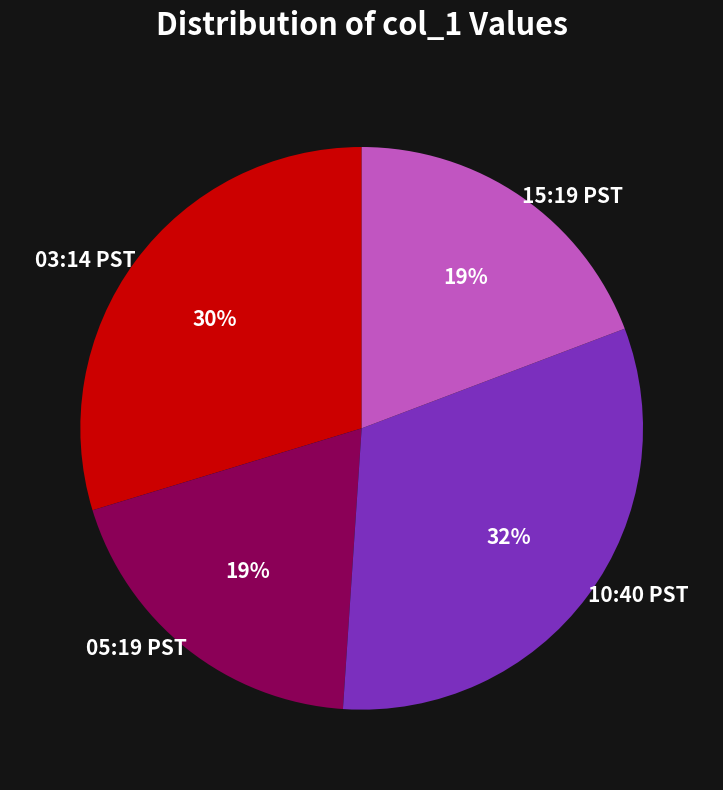

Combined, do 15:19 PST and 05:19 PST account for over 50%?

No